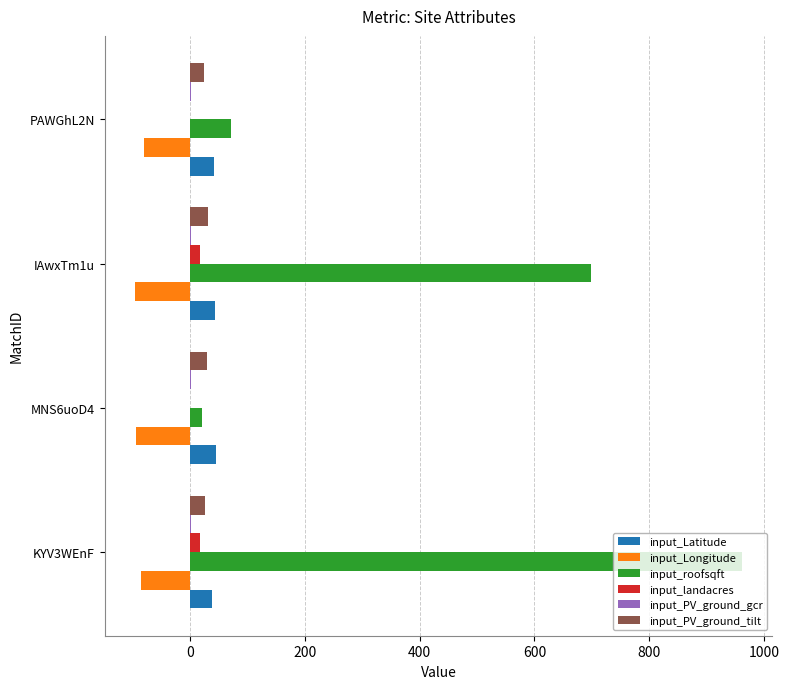

Between KYV3WEnF and MNS6uoD4, which series saw the biggest shift?

input_roofsqft